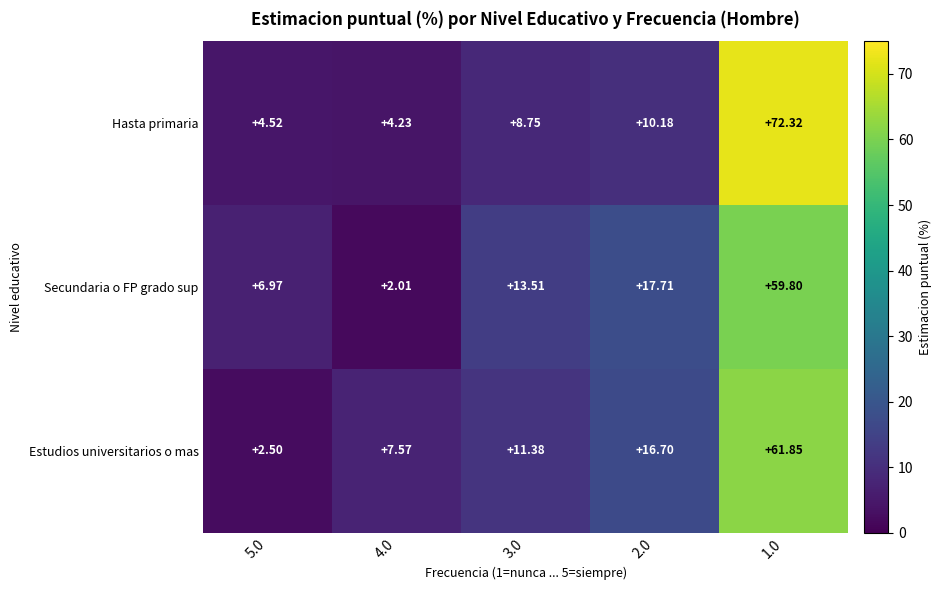

List the series in order of their peak value, highest first.

Hasta primaria, Estudios universitarios o mas, Secundaria o FP grado sup